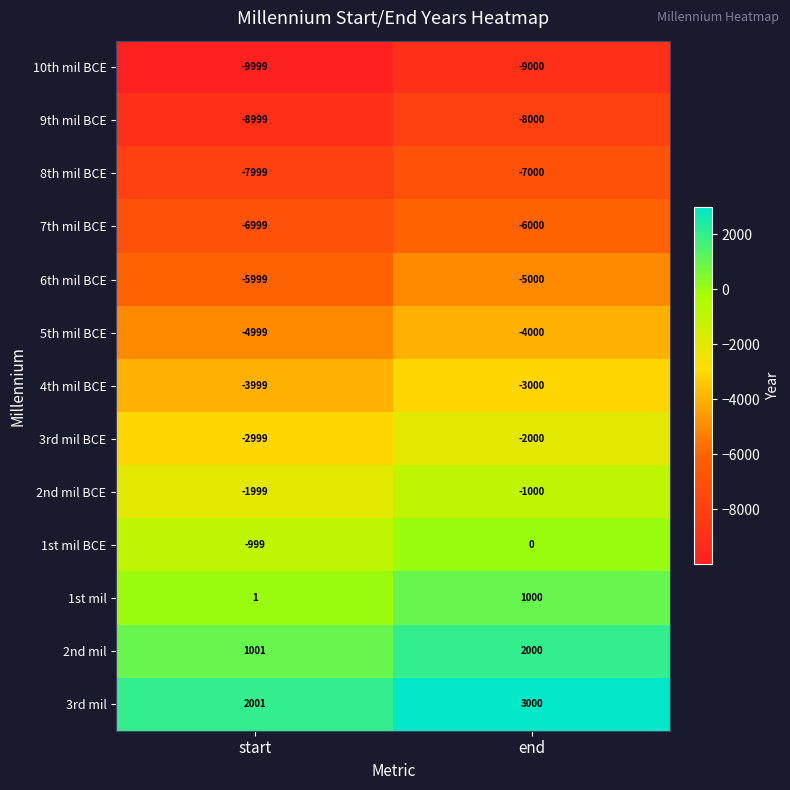

What is the sum of all 4th mil BCE values?

-6999